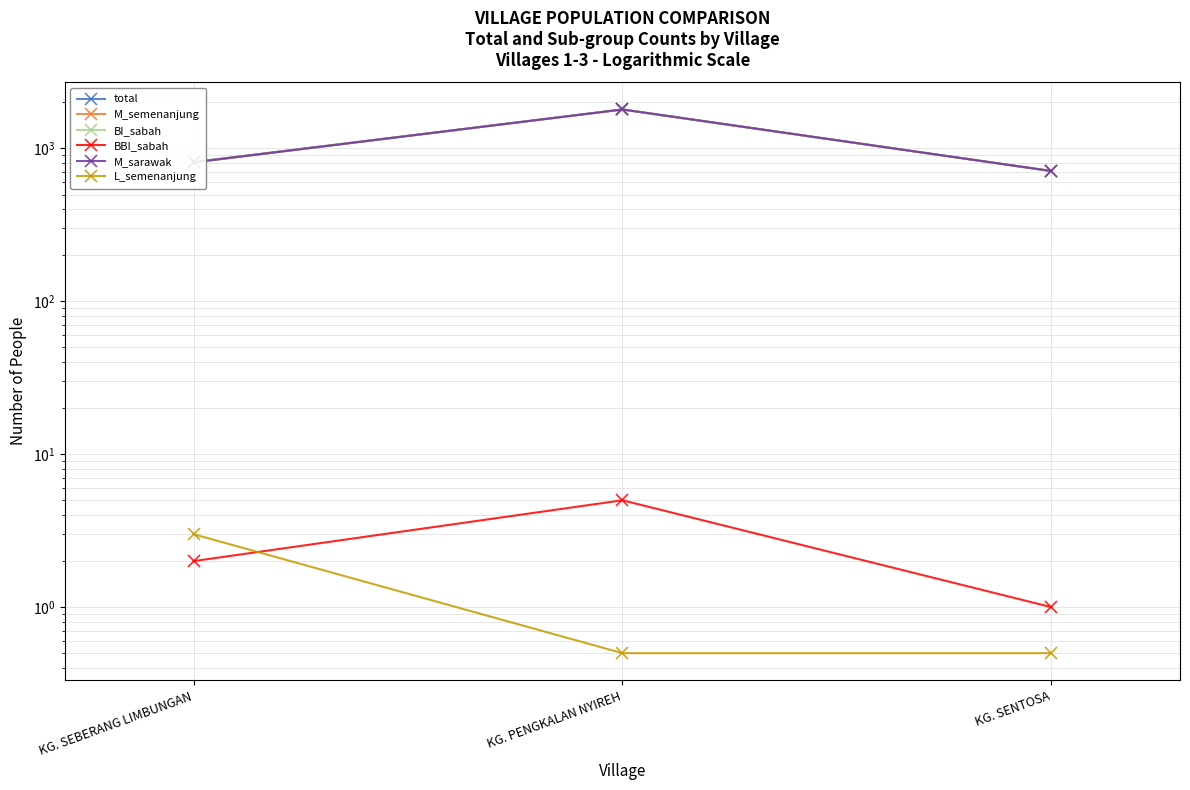

What is the spread (max minus min) of values at KG. SEBERANG LIMBUNGAN?

813.0